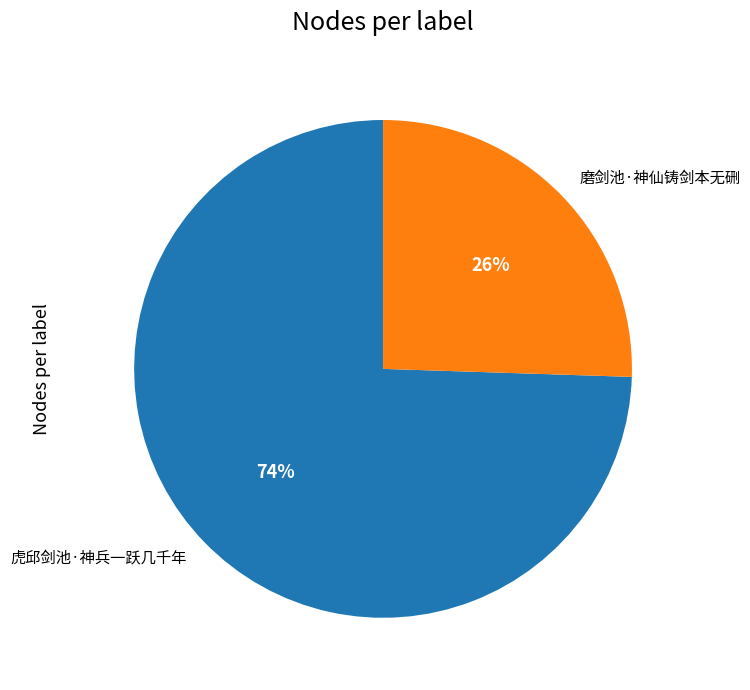

Which slice is the largest?

虎邱剑池·神兵一跃几千年